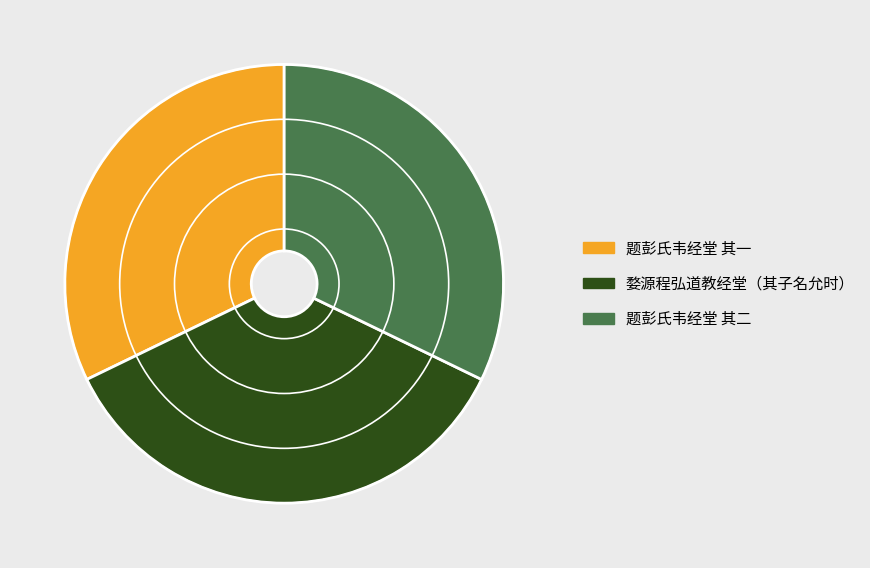

What is the largest slice in the pie chart?

婺源程弘道教经堂（其子名允时）